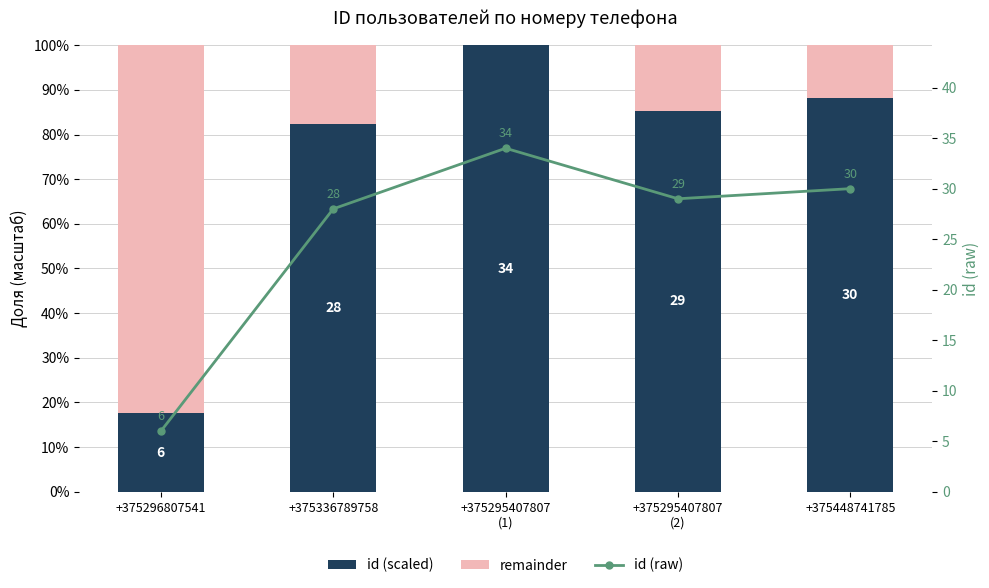

Which series has the largest range (max minus min)?

id (scaled)